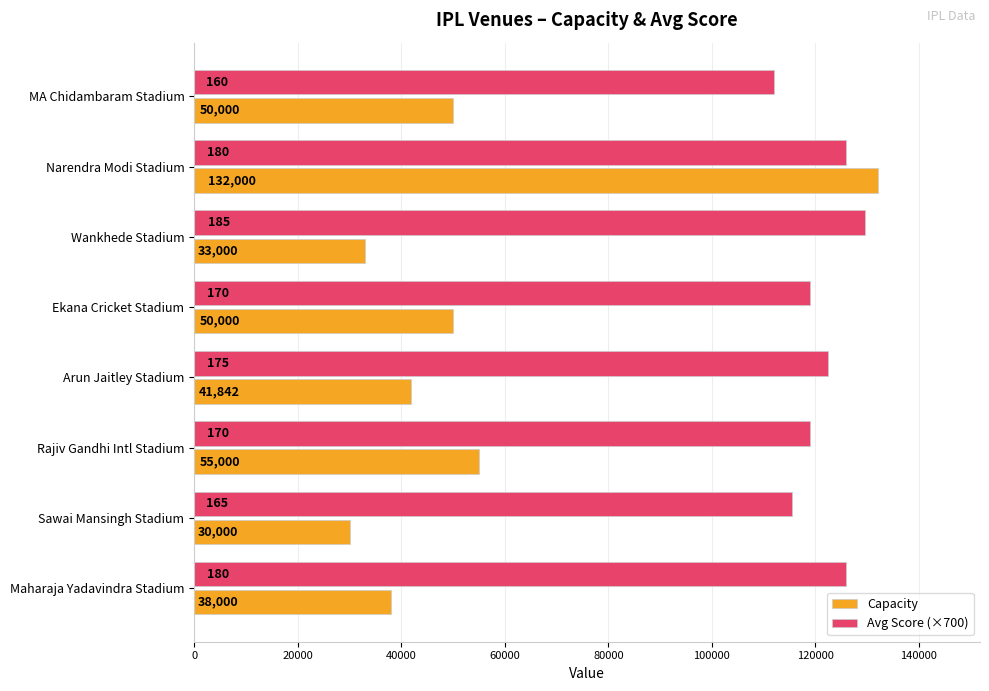

At which category is the sum across all series the highest?

Narendra Modi Stadium